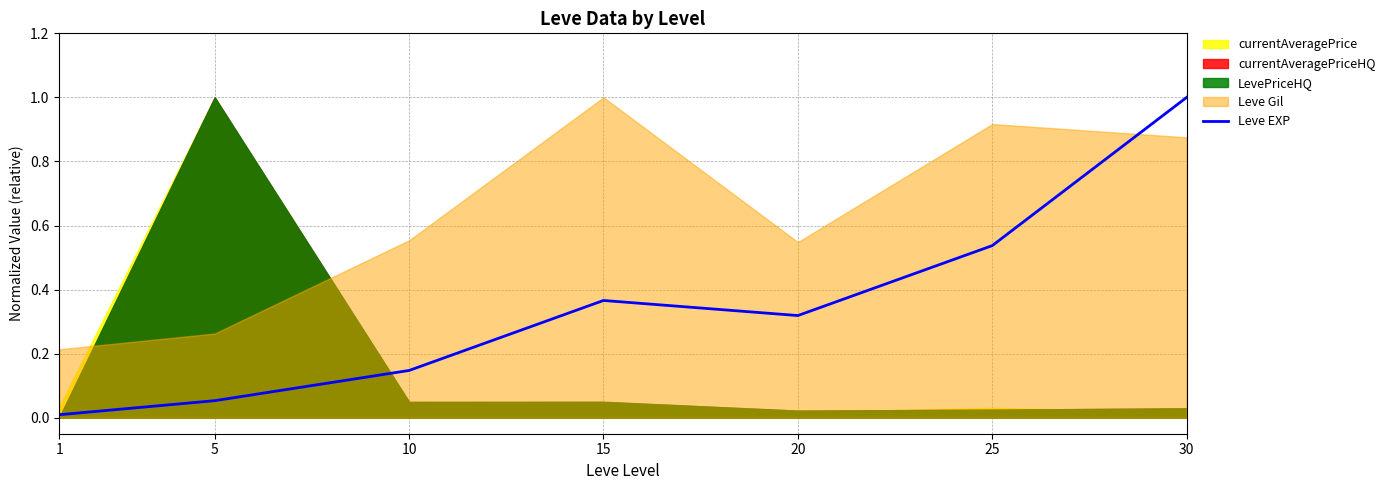

Reading right to left, transcribe all the data shown in this chart.

1.0	0.5	0.3	0.4	0.1	0.1	0.0